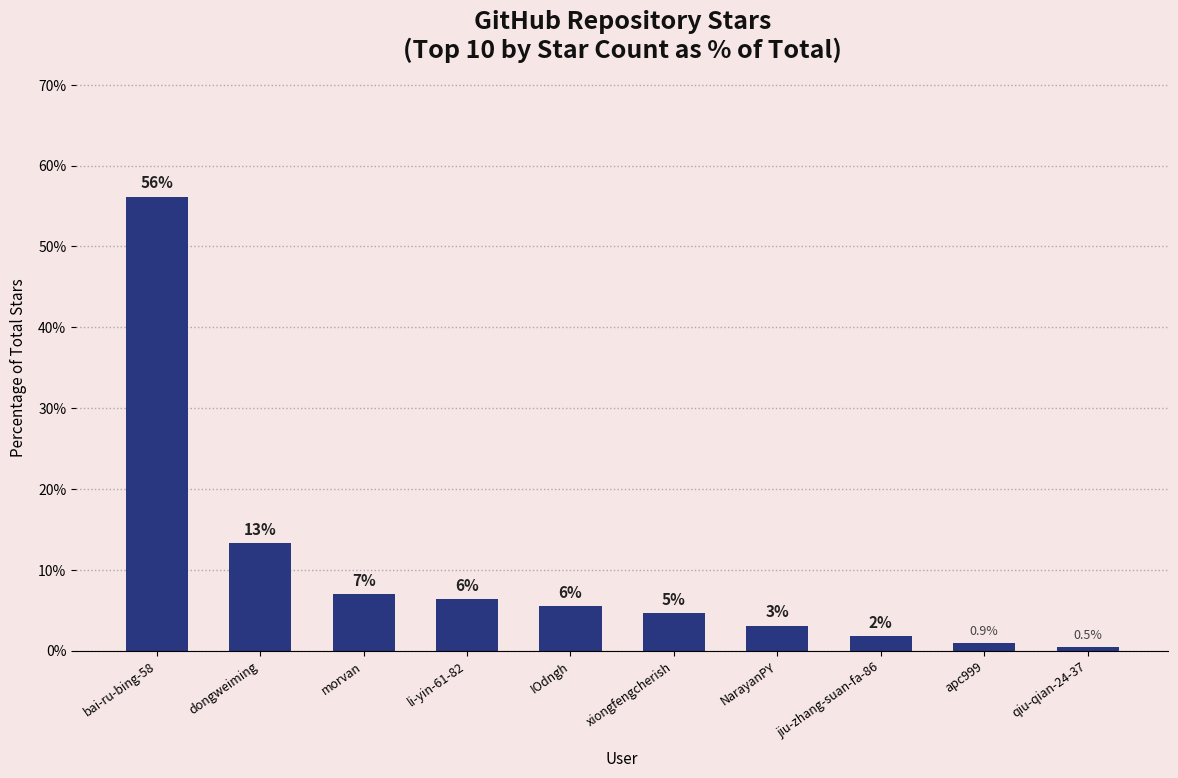

Are the bars horizontal?

No